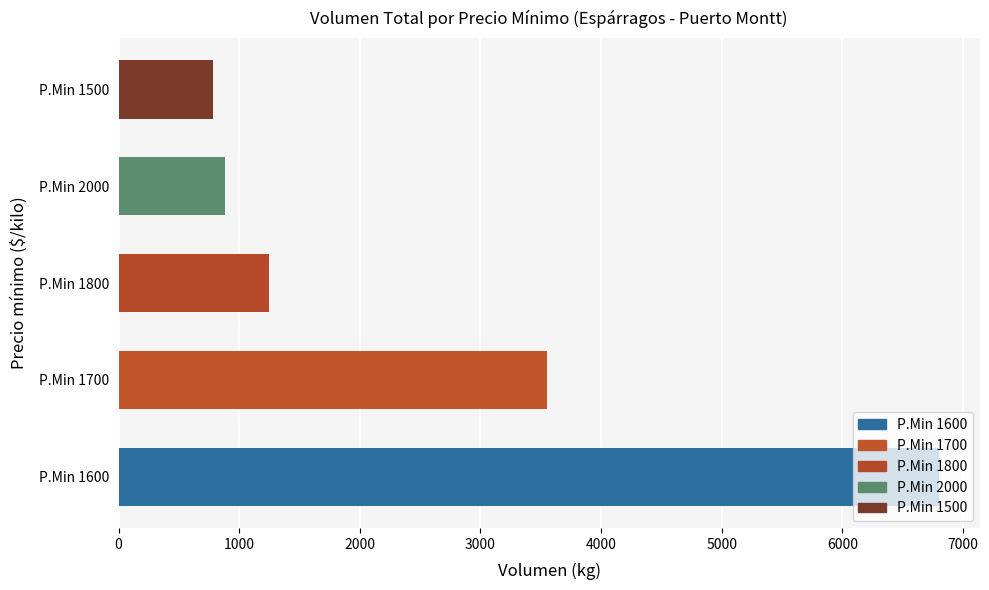

Read the value at P.Min 1500.

780